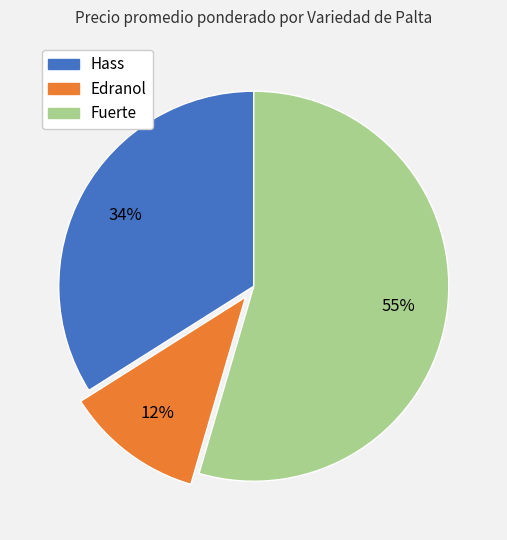

Rank the categories by value from lowest to highest.

Edranol, Hass, Fuerte